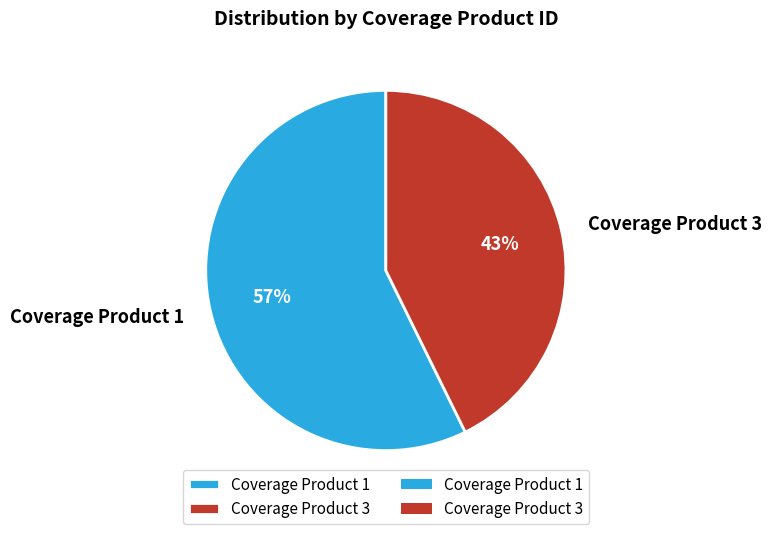

What is the majority slice?

Coverage Product 1